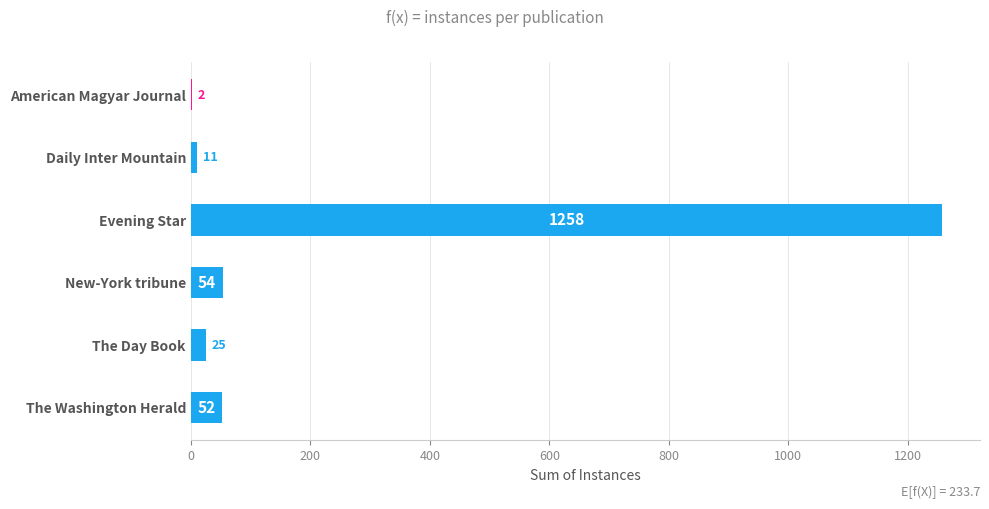

Are the bars horizontal?

Yes